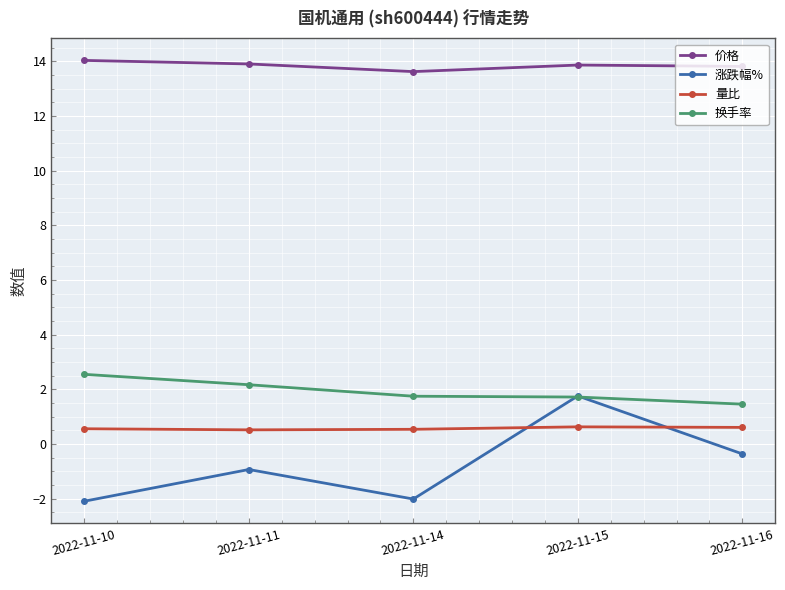

In 涨跌幅%, how many points are lower than both neighbors (excluding endpoints)?

1